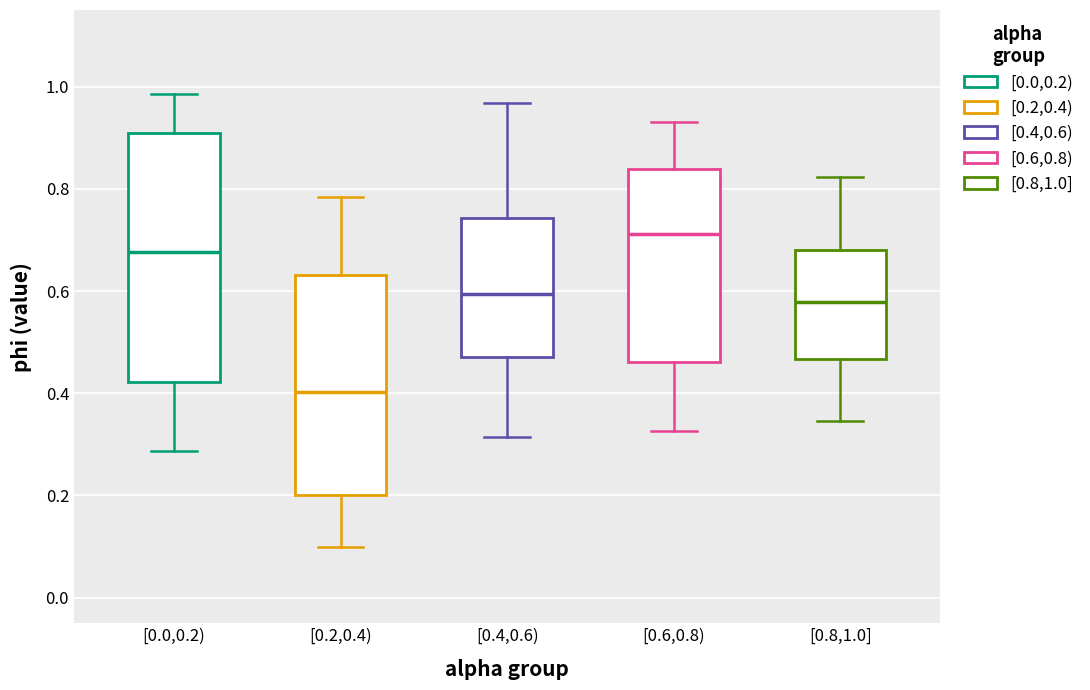

Which box is the tallest, from its lower edge to its upper edge?

[0.0,0.2)